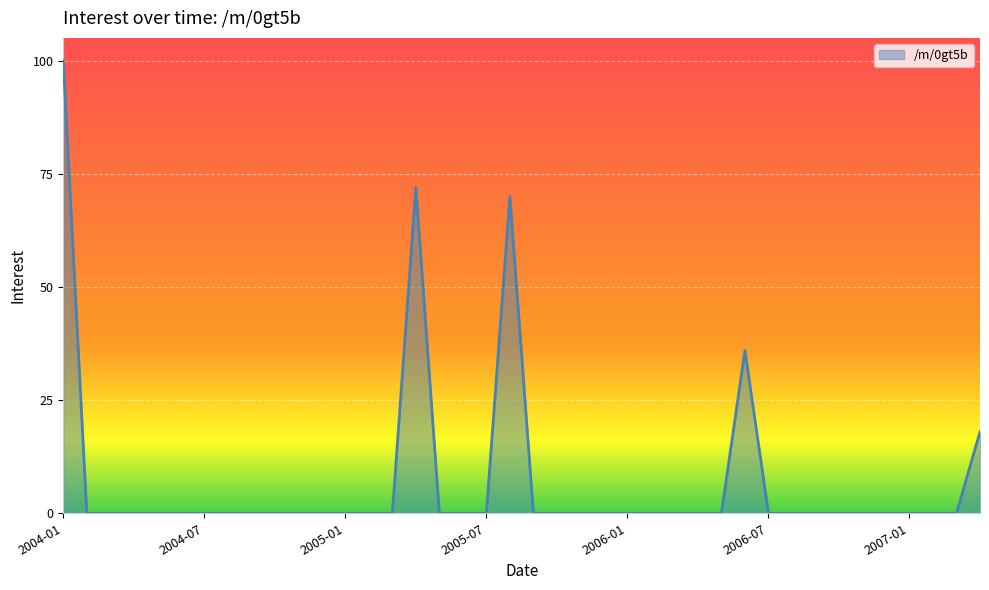

What is the greatest value displayed?

100